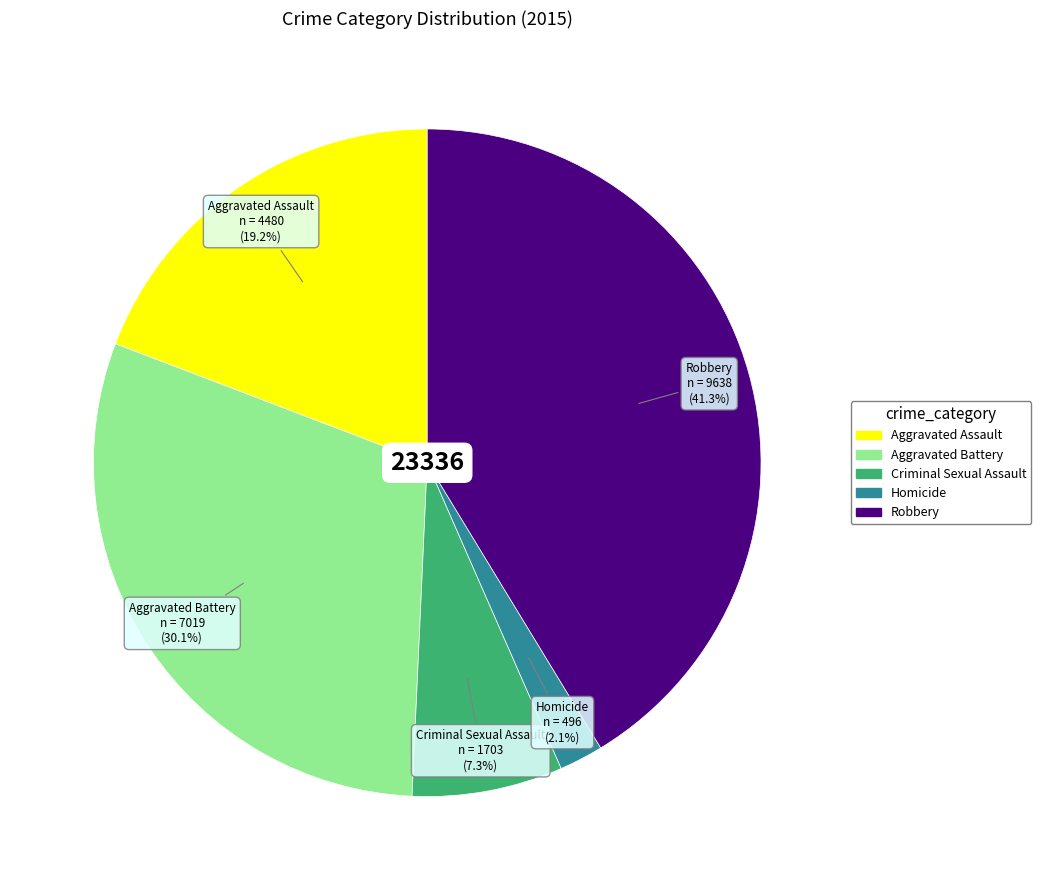

How many slices are in this pie chart?

5